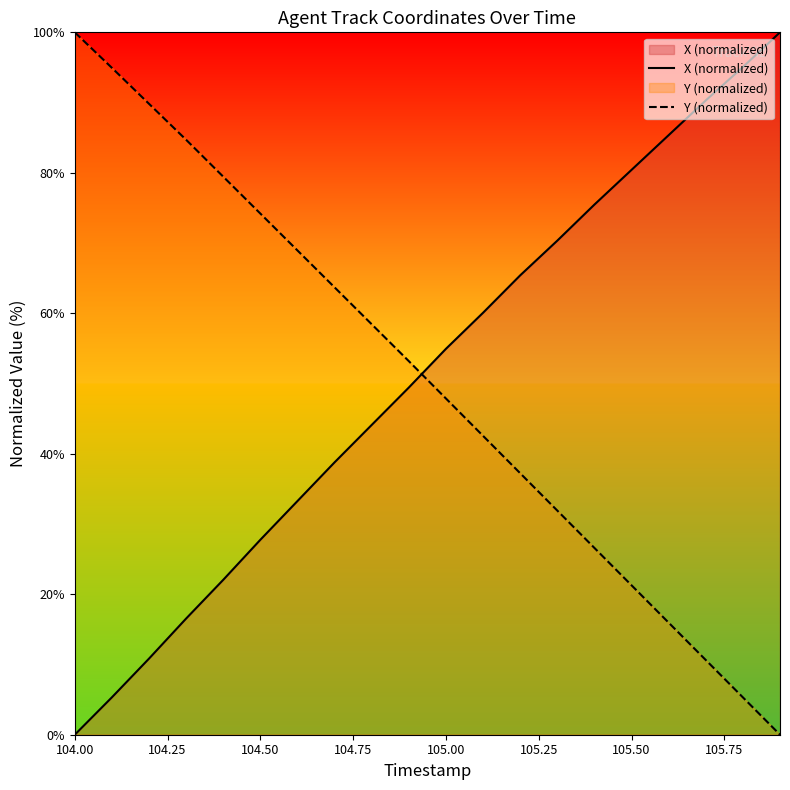

At how many categories does at least one series exceed 38?

20